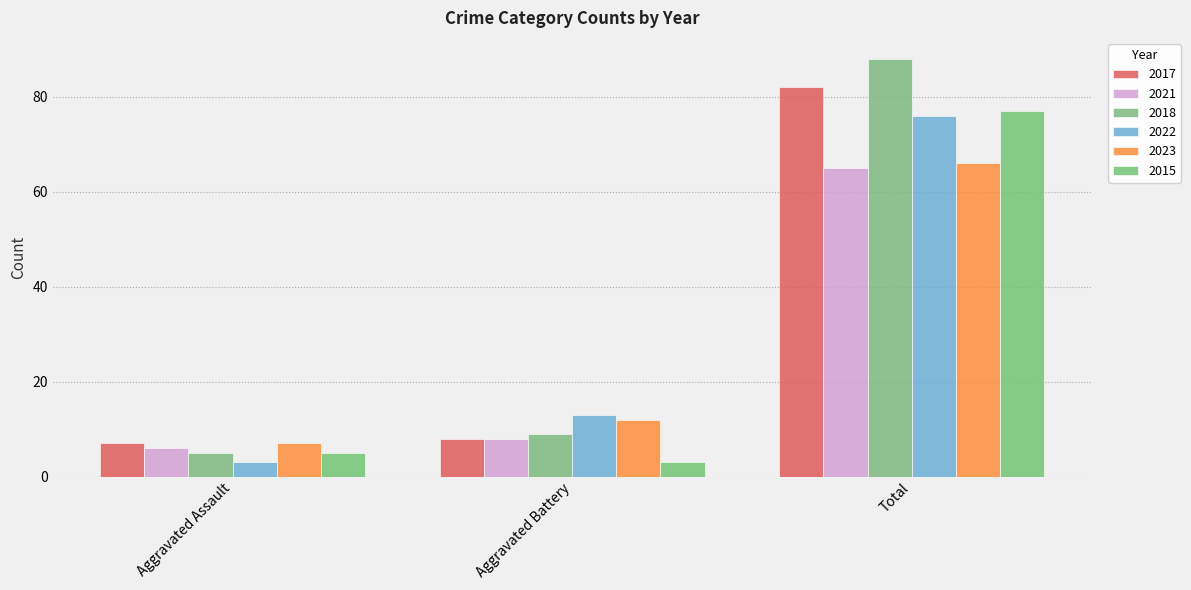

Reading right to left, transcribe all the data shown in this chart.

2017: Total=82	Aggravated Battery=8	Aggravated Assault=7
2021: Total=65	Aggravated Battery=8	Aggravated Assault=6
2018: Total=88	Aggravated Battery=9	Aggravated Assault=5
2022: Total=76	Aggravated Battery=13	Aggravated Assault=3
2023: Total=66	Aggravated Battery=12	Aggravated Assault=7
2015: Total=77	Aggravated Battery=3	Aggravated Assault=5